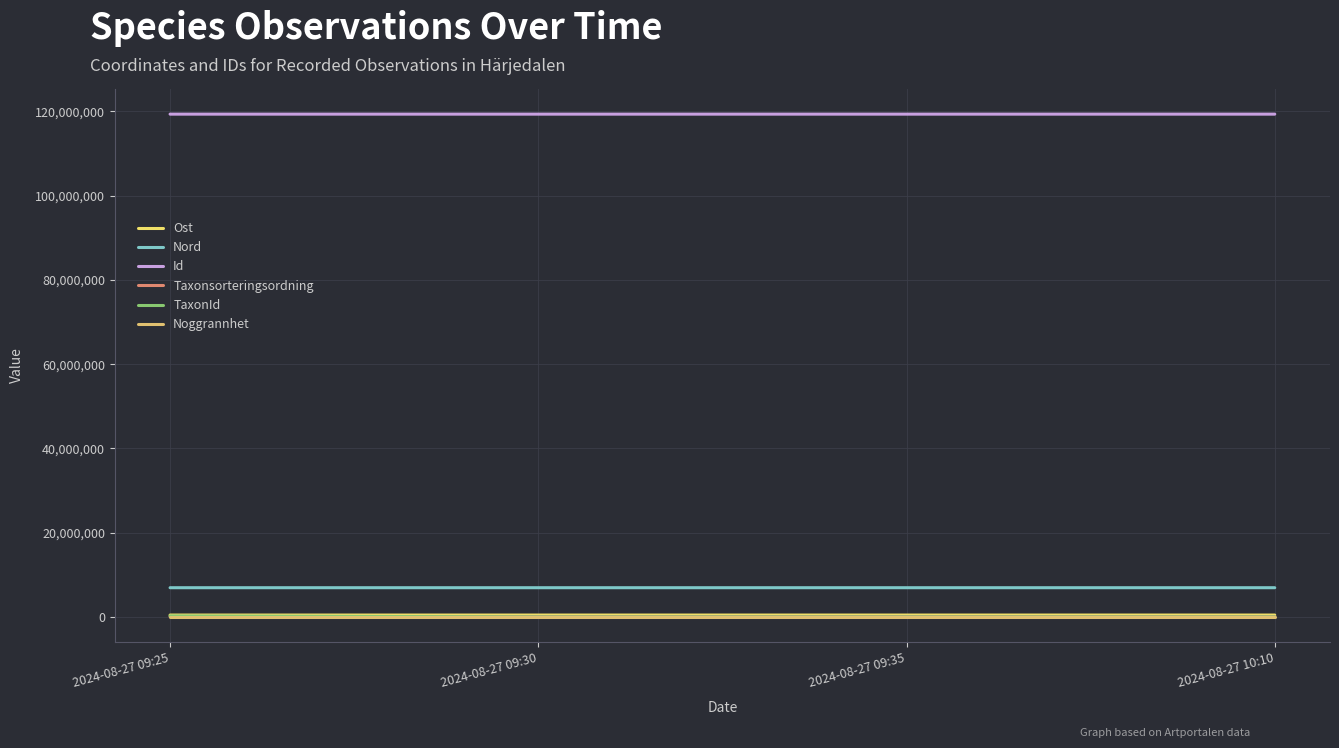

Does the chart display data point markers on the line(s)?

No